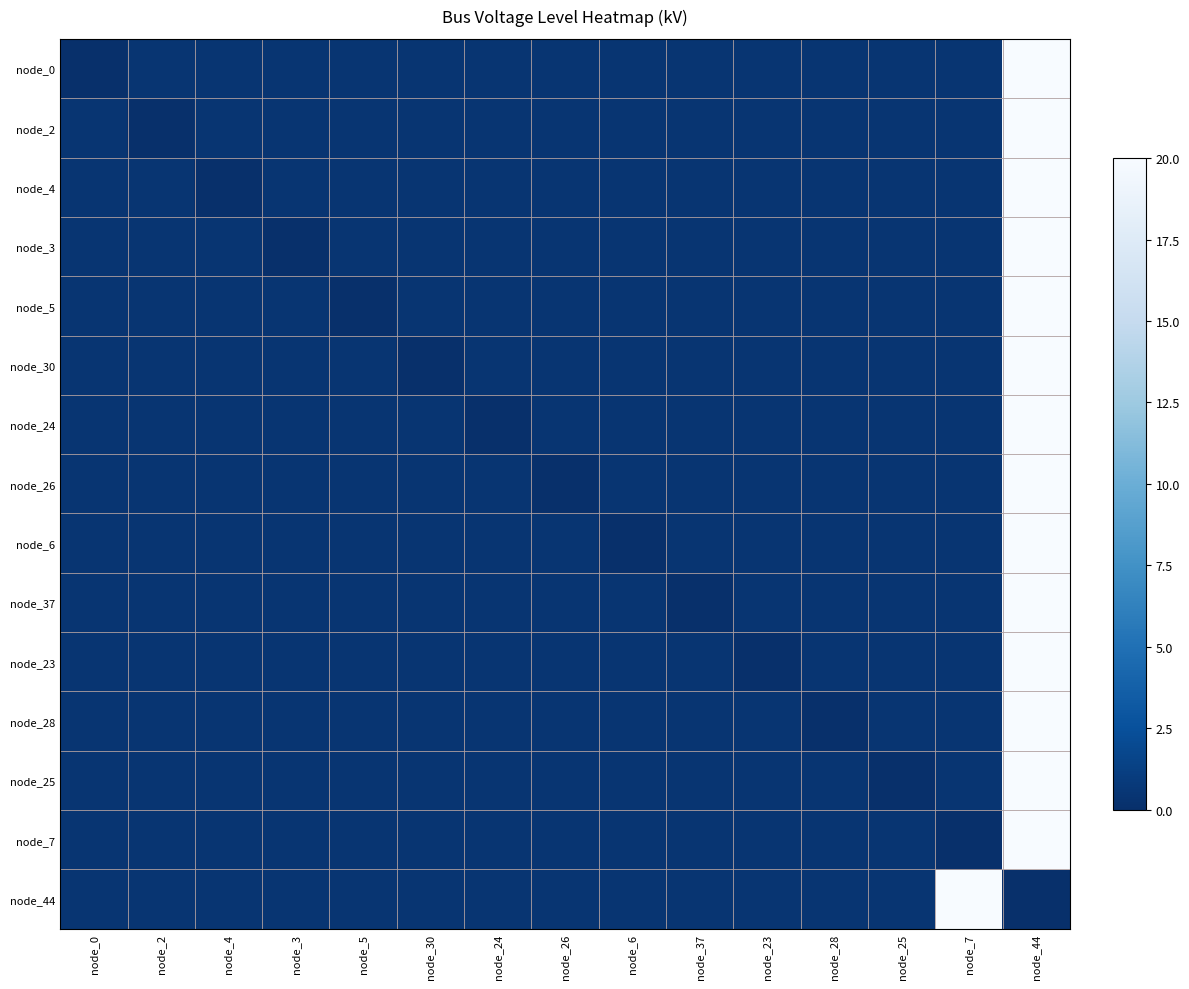

Reading right to left, extract all data points from this chart.

node_0: node_44=20.0	node_7=0.4	node_25=0.4	node_28=0.4	node_23=0.4	node_37=0.4	node_6=0.4	node_26=0.4	node_24=0.4	node_30=0.4	node_5=0.4	node_3=0.4	node_4=0.4	node_2=0.4	node_0=0.0
node_2: node_44=20.0	node_7=0.4	node_25=0.4	node_28=0.4	node_23=0.4	node_37=0.4	node_6=0.4	node_26=0.4	node_24=0.4	node_30=0.4	node_5=0.4	node_3=0.4	node_4=0.4	node_2=0.0	node_0=0.4
node_4: node_44=20.0	node_7=0.4	node_25=0.4	node_28=0.4	node_23=0.4	node_37=0.4	node_6=0.4	node_26=0.4	node_24=0.4	node_30=0.4	node_5=0.4	node_3=0.4	node_4=0.0	node_2=0.4	node_0=0.4
node_3: node_44=20.0	node_7=0.4	node_25=0.4	node_28=0.4	node_23=0.4	node_37=0.4	node_6=0.4	node_26=0.4	node_24=0.4	node_30=0.4	node_5=0.4	node_3=0.0	node_4=0.4	node_2=0.4	node_0=0.4
node_5: node_44=20.0	node_7=0.4	node_25=0.4	node_28=0.4	node_23=0.4	node_37=0.4	node_6=0.4	node_26=0.4	node_24=0.4	node_30=0.4	node_5=0.0	node_3=0.4	node_4=0.4	node_2=0.4	node_0=0.4
node_30: node_44=20.0	node_7=0.4	node_25=0.4	node_28=0.4	node_23=0.4	node_37=0.4	node_6=0.4	node_26=0.4	node_24=0.4	node_30=0.0	node_5=0.4	node_3=0.4	node_4=0.4	node_2=0.4	node_0=0.4
node_24: node_44=20.0	node_7=0.4	node_25=0.4	node_28=0.4	node_23=0.4	node_37=0.4	node_6=0.4	node_26=0.4	node_24=0.0	node_30=0.4	node_5=0.4	node_3=0.4	node_4=0.4	node_2=0.4	node_0=0.4
node_26: node_44=20.0	node_7=0.4	node_25=0.4	node_28=0.4	node_23=0.4	node_37=0.4	node_6=0.4	node_26=0.0	node_24=0.4	node_30=0.4	node_5=0.4	node_3=0.4	node_4=0.4	node_2=0.4	node_0=0.4
node_6: node_44=20.0	node_7=0.4	node_25=0.4	node_28=0.4	node_23=0.4	node_37=0.4	node_6=0.0	node_26=0.4	node_24=0.4	node_30=0.4	node_5=0.4	node_3=0.4	node_4=0.4	node_2=0.4	node_0=0.4
node_37: node_44=20.0	node_7=0.4	node_25=0.4	node_28=0.4	node_23=0.4	node_37=0.0	node_6=0.4	node_26=0.4	node_24=0.4	node_30=0.4	node_5=0.4	node_3=0.4	node_4=0.4	node_2=0.4	node_0=0.4
node_23: node_44=20.0	node_7=0.4	node_25=0.4	node_28=0.4	node_23=0.0	node_37=0.4	node_6=0.4	node_26=0.4	node_24=0.4	node_30=0.4	node_5=0.4	node_3=0.4	node_4=0.4	node_2=0.4	node_0=0.4
node_28: node_44=20.0	node_7=0.4	node_25=0.4	node_28=0.0	node_23=0.4	node_37=0.4	node_6=0.4	node_26=0.4	node_24=0.4	node_30=0.4	node_5=0.4	node_3=0.4	node_4=0.4	node_2=0.4	node_0=0.4
node_25: node_44=20.0	node_7=0.4	node_25=0.0	node_28=0.4	node_23=0.4	node_37=0.4	node_6=0.4	node_26=0.4	node_24=0.4	node_30=0.4	node_5=0.4	node_3=0.4	node_4=0.4	node_2=0.4	node_0=0.4
node_7: node_44=20.0	node_7=0.0	node_25=0.4	node_28=0.4	node_23=0.4	node_37=0.4	node_6=0.4	node_26=0.4	node_24=0.4	node_30=0.4	node_5=0.4	node_3=0.4	node_4=0.4	node_2=0.4	node_0=0.4
node_44: node_44=0.0	node_7=20.0	node_25=0.4	node_28=0.4	node_23=0.4	node_37=0.4	node_6=0.4	node_26=0.4	node_24=0.4	node_30=0.4	node_5=0.4	node_3=0.4	node_4=0.4	node_2=0.4	node_0=0.4